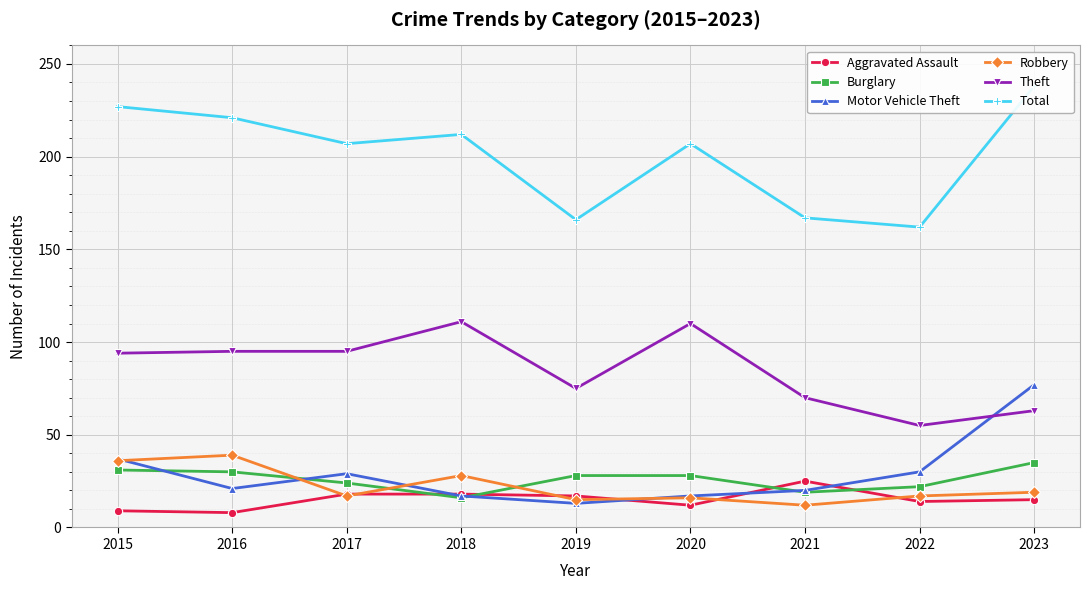

The value of Motor Vehicle Theft at 2021 is 20. True or false?

True